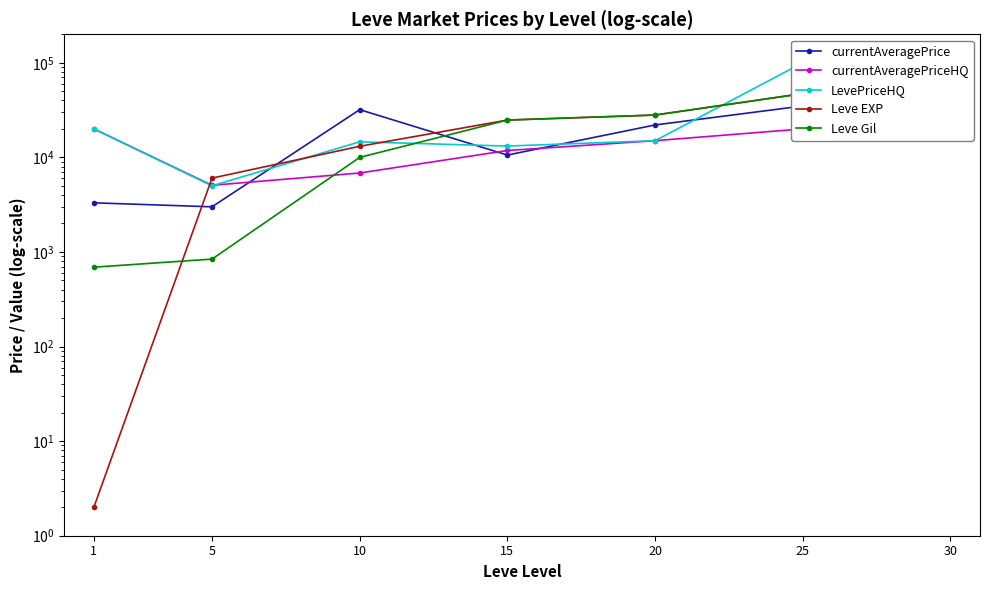

Reading left to right, extract all data points from this chart.

currentAveragePrice: 1=3307.0	5=3000.0	10=31929.5	15=10578.0	20=21999.0	25=34927.1	30=29726.3
currentAveragePriceHQ: 1=19999.7	5=5066.0	10=6833.3	15=11816.4	20=15000.0	25=20000.0	30=31527.0
LevePriceHQ: 1=19999.7	5=5000.0	10=14599.0	15=13166.7	20=15000.0	25=99998.0	30=31527.0
Leve EXP: 1=2.0	5=6030.0	10=13090.0	15=24790.0	20=28010.0	25=47200.0	30=99220.0
Leve Gil: 1=690.0	5=840.0	10=9990.0	15=24790.0	20=28010.0	25=47200.0	30=99220.0